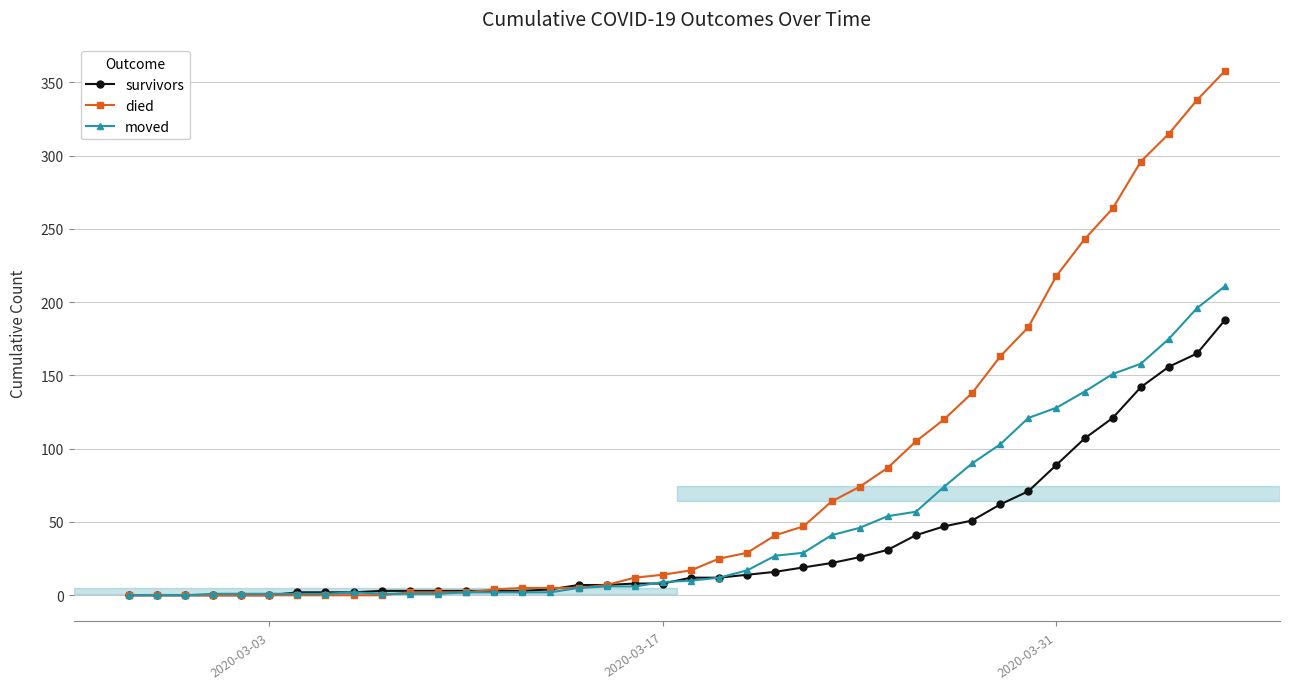

True or false: moved has more than 0 points higher than both neighbors.

True